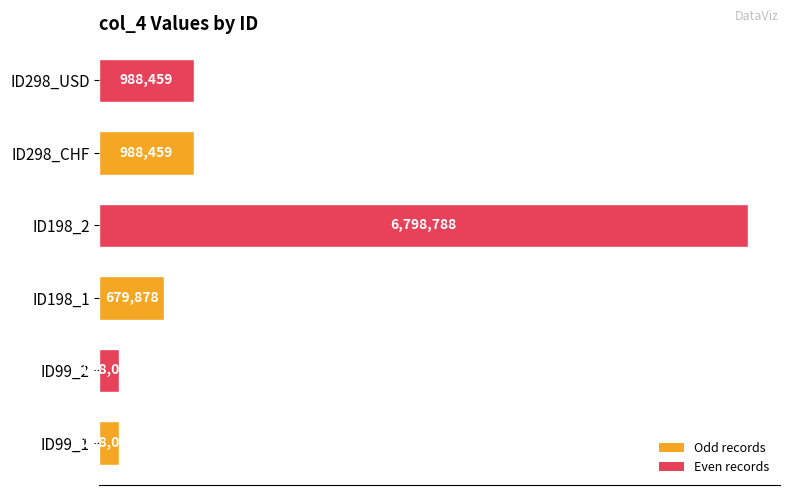

What is the sum of all values?

9871672